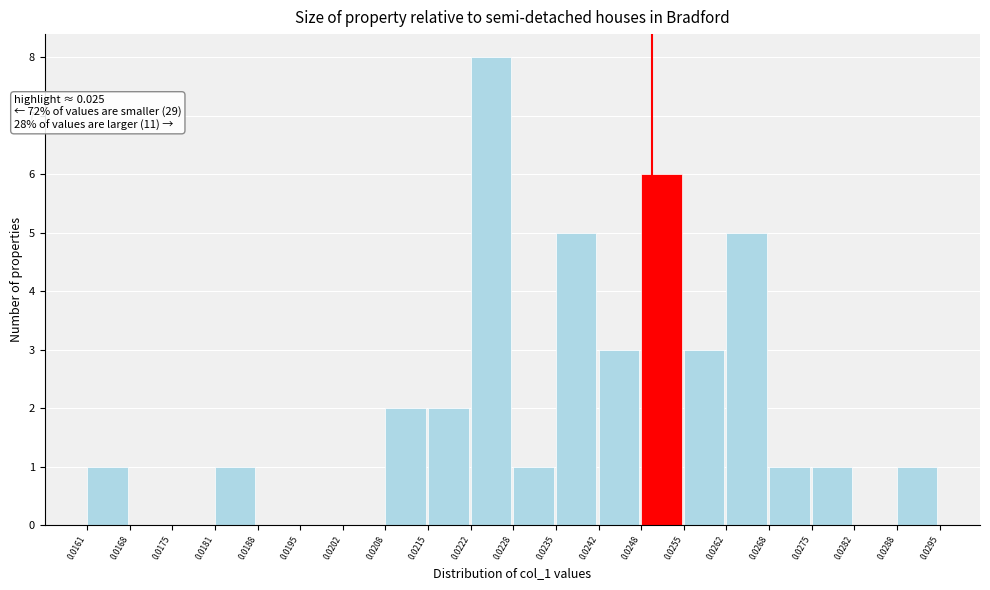

Over which range of the x-axis is the bar tallest?

0.0222 to 0.0228